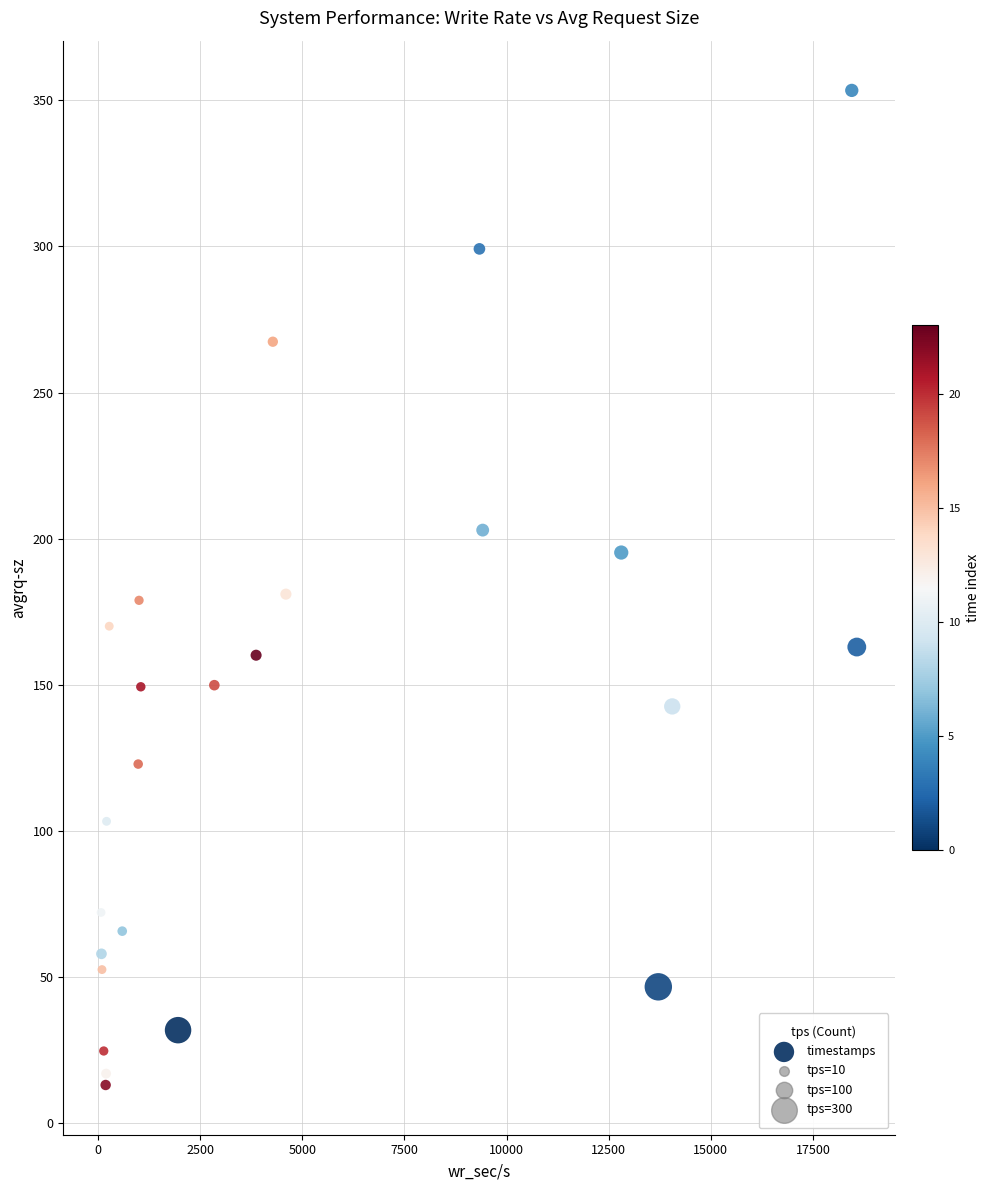

What is the range of Y values (max minus min)?

340.5